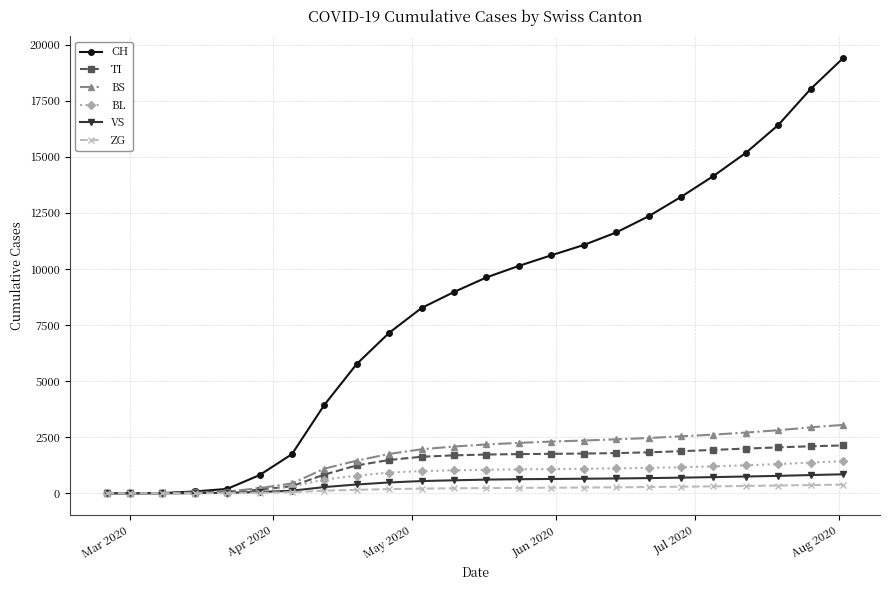

What is the greatest value displayed?

19403